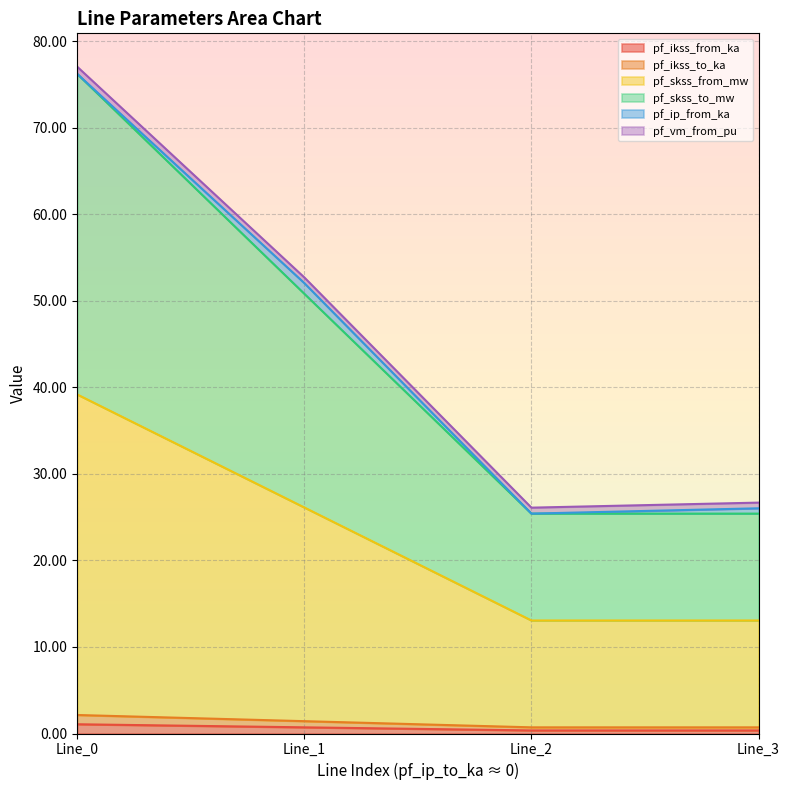

True or false: pf_ikss_from_ka and pf_skss_from_mw cross at least once.

False